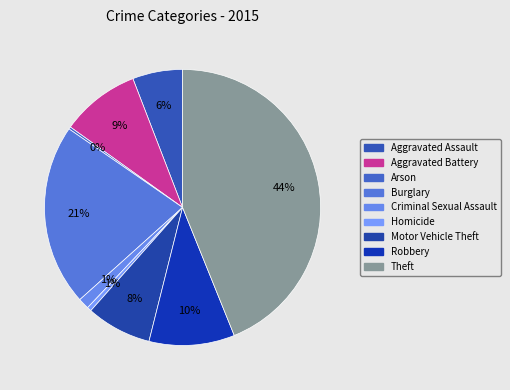

Combined, what portion of the pie is Aggravated Assault and Arson?

6.1%